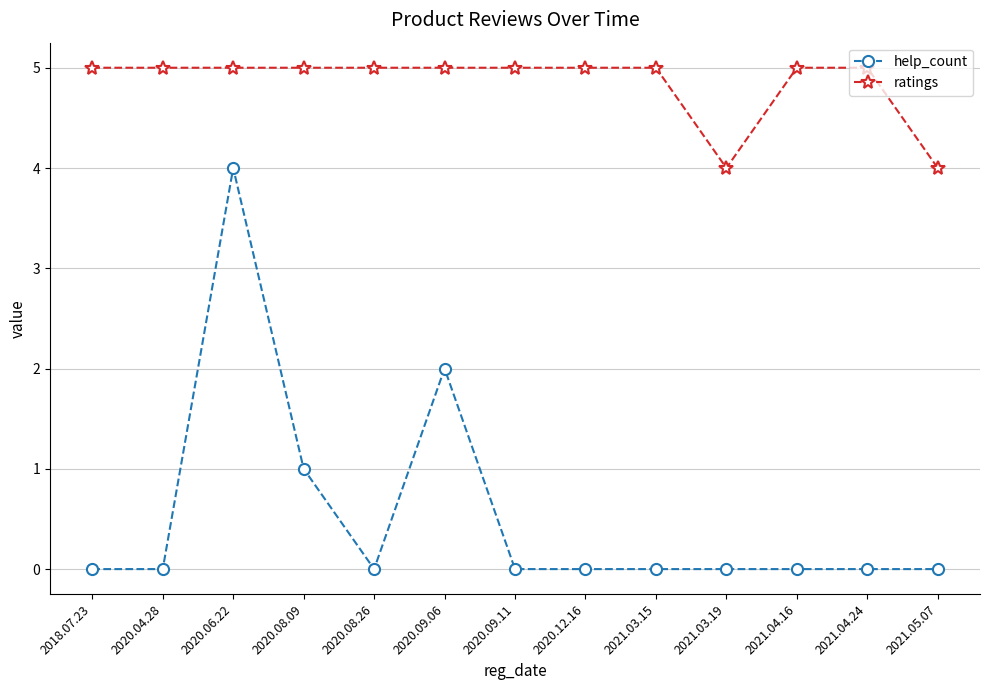

Rank the series at 2020.09.06 from lowest to highest value.

help_count, ratings